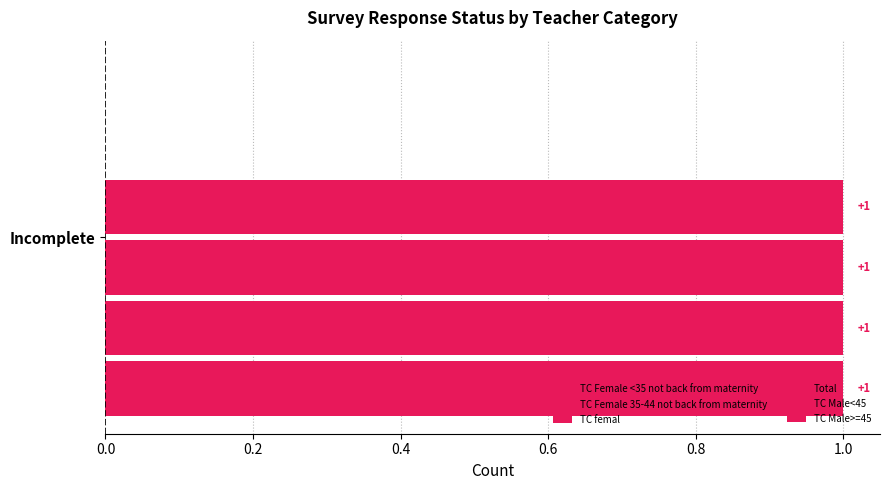

True or false: TC Female 35-44 not back from maternity has a value of -1 at Refusal.

False